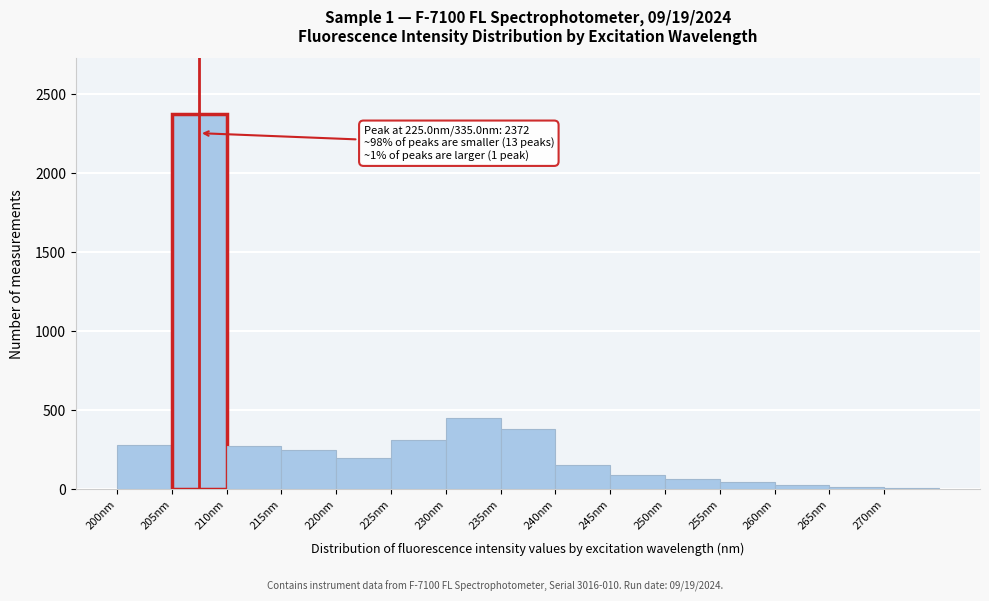

Over which range of the x-axis is the bar tallest?

205 to 210